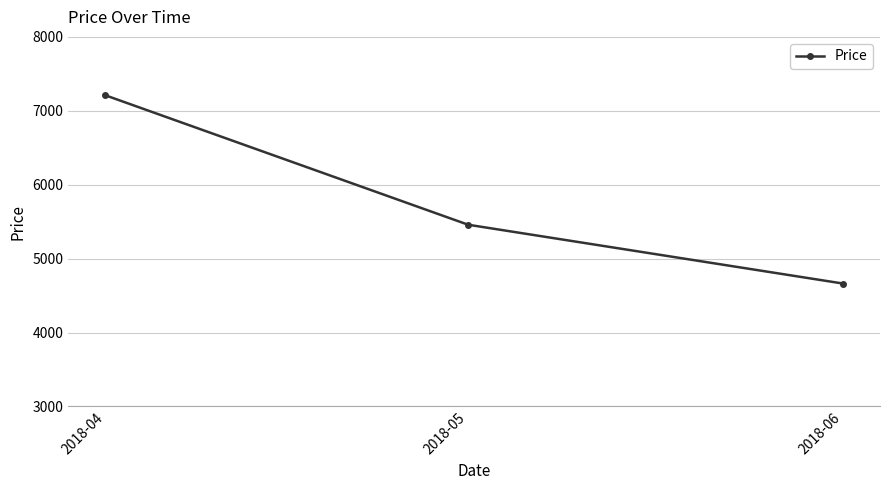

List the labels in order of value, largest first.

2018-04, 2018-05, 2018-06